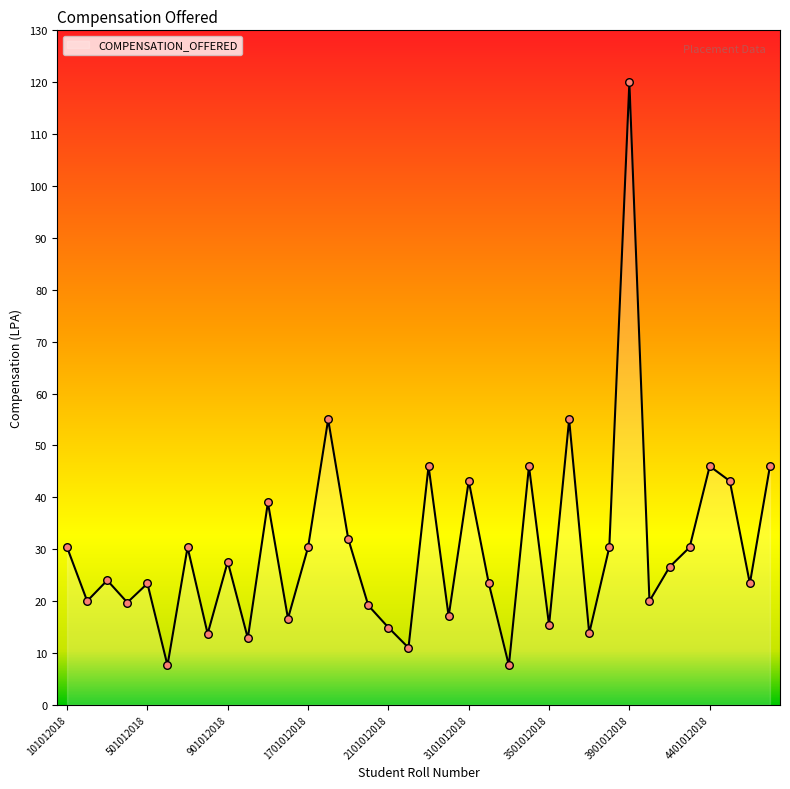

What is the greatest value displayed?

120.0